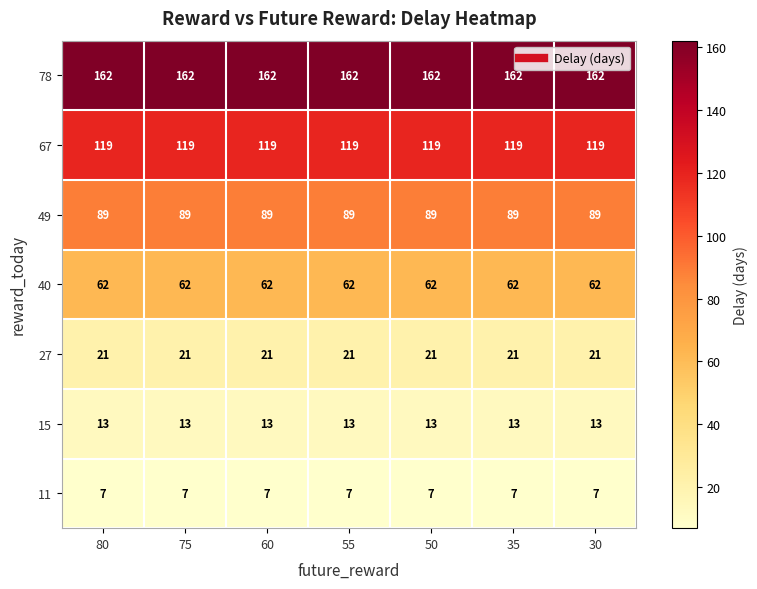

What is the sum of all 40 values?

434